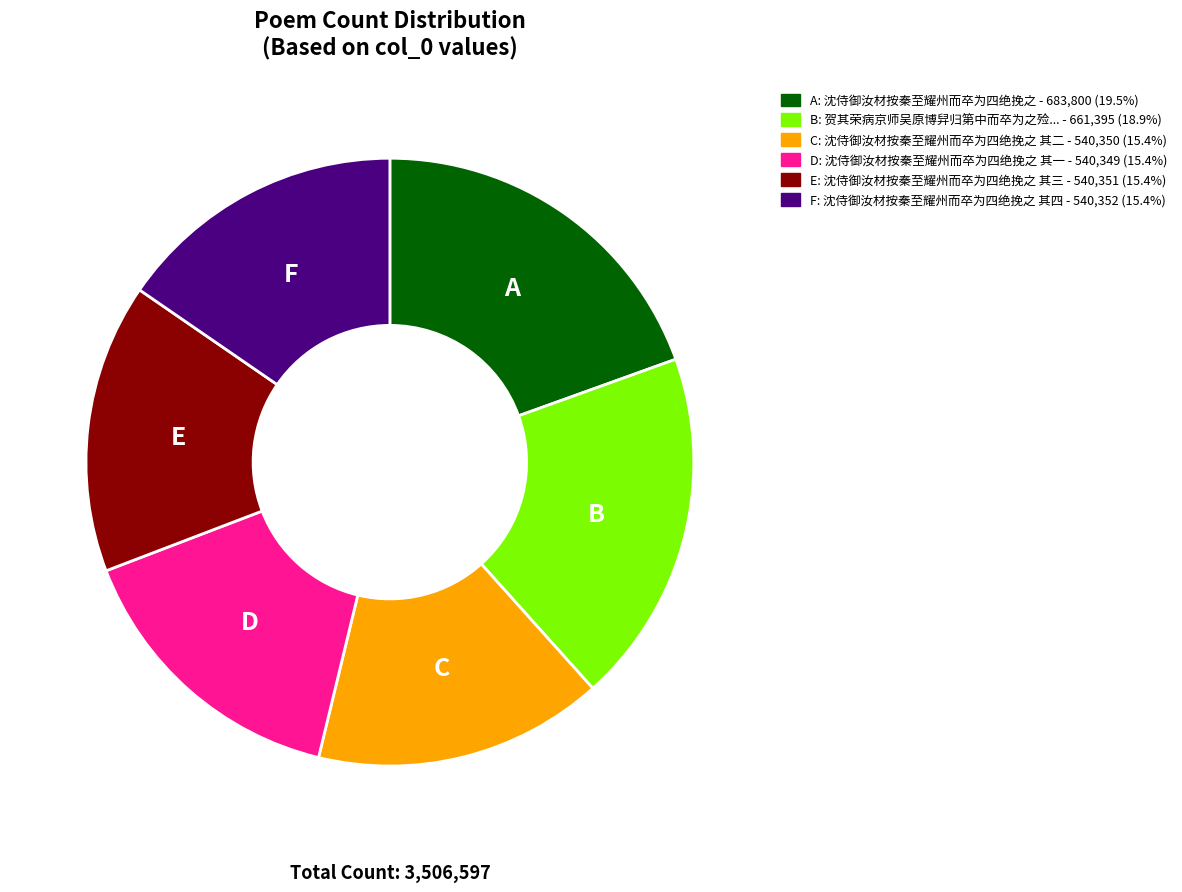

Is there any slice that represents more than half of the pie?

No